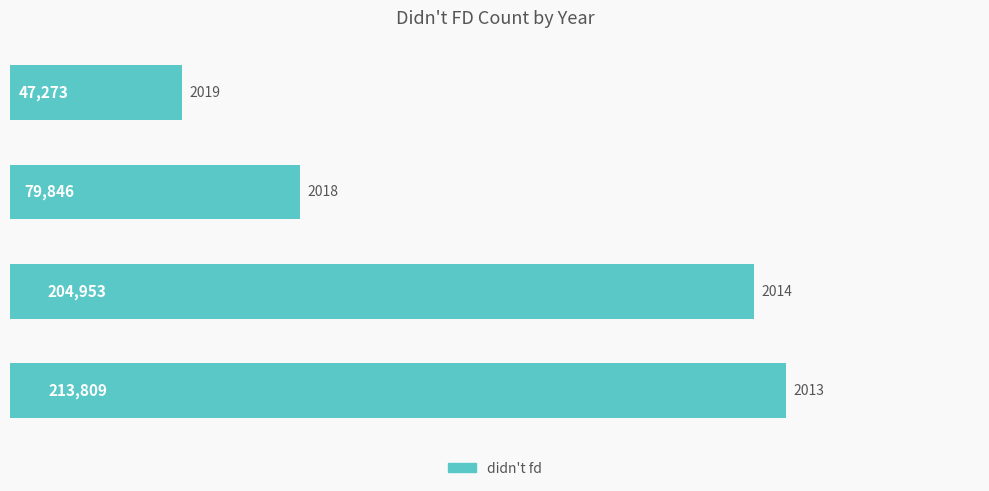

What is the average value?

136470